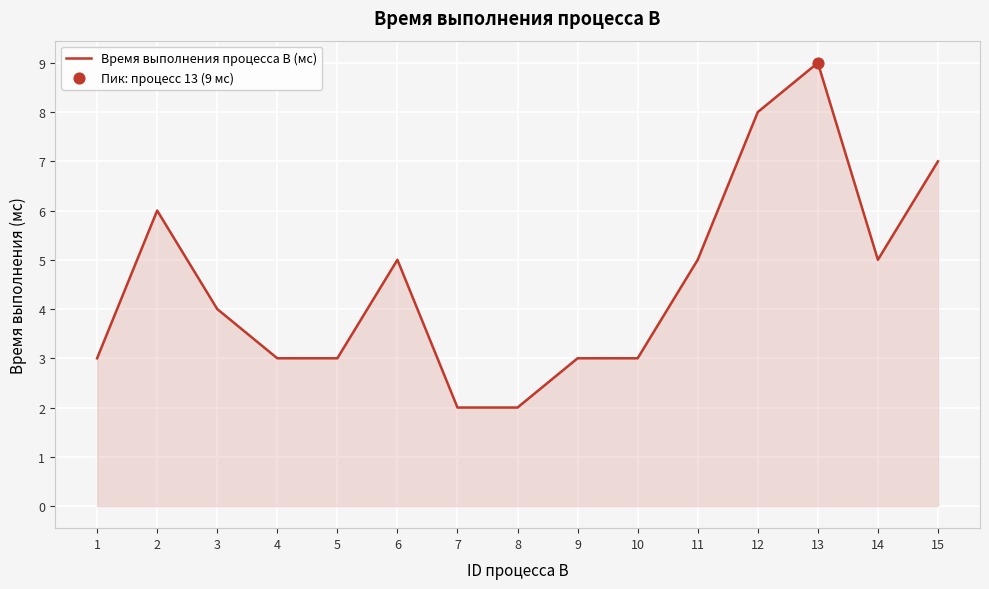

Approximately how many times larger is the value at 1 compared to 7?

1.5